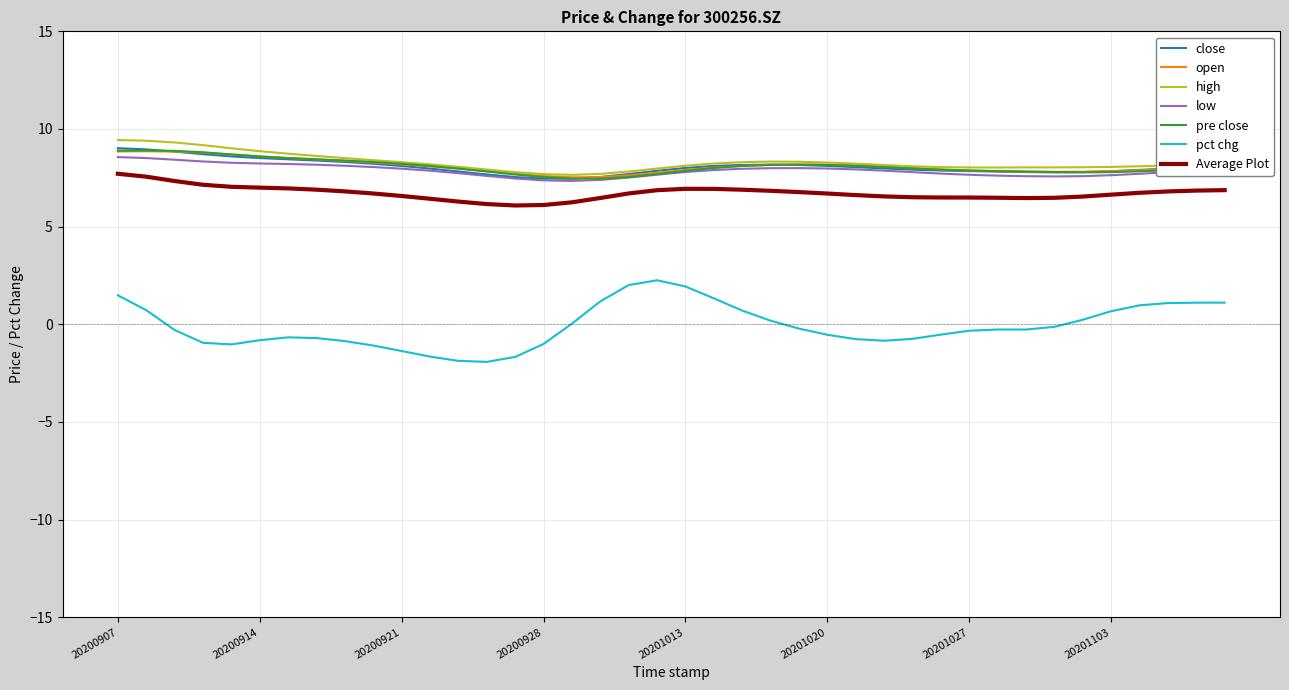

What is the maximum value shown in the chart?

9.4